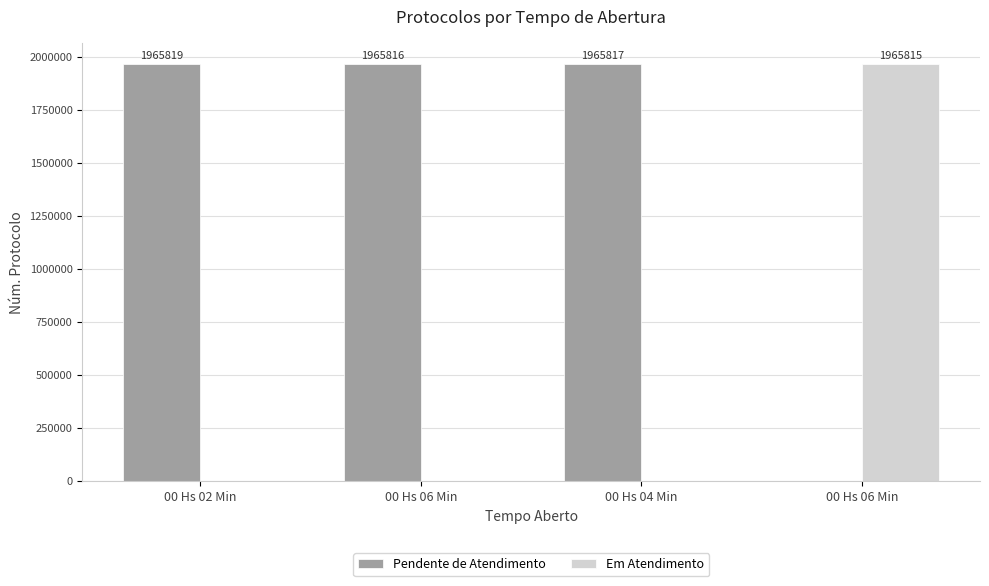

What is the sum of all Em Atendimento values?

1965815